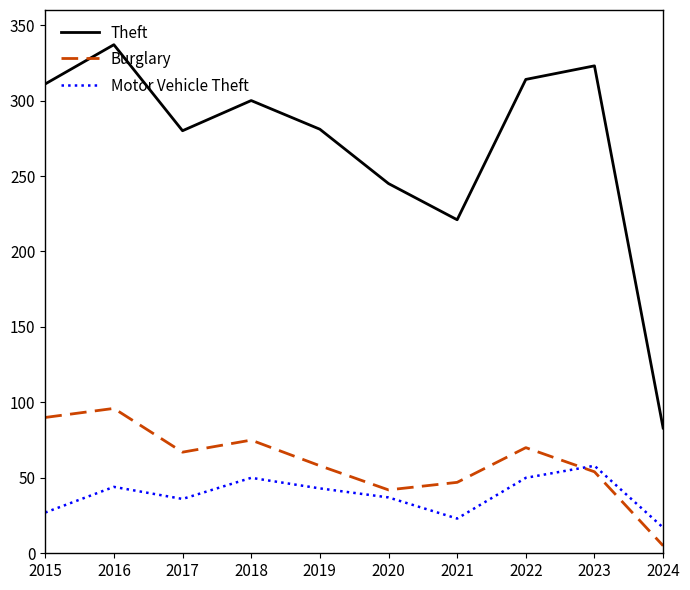

What are all the series names shown in the legend?

Theft, Burglary, Motor Vehicle Theft